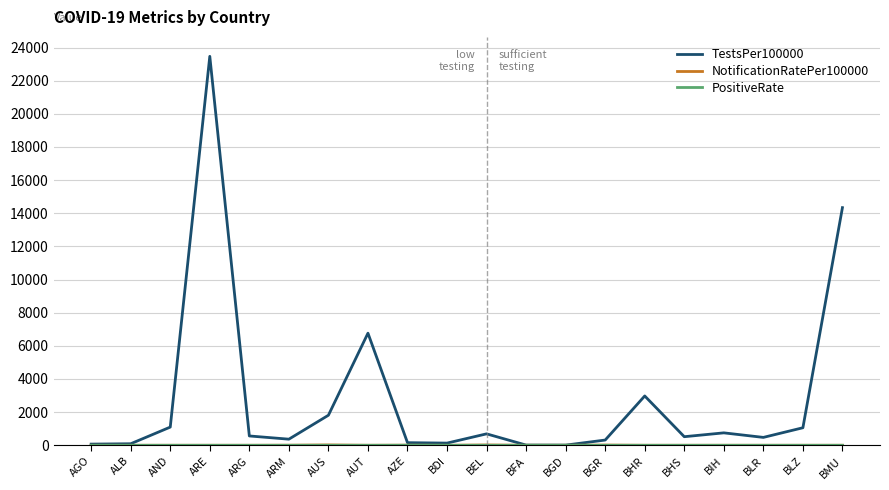

The TestsPer100000 series shows 3945.6 at BHR. True or false?

False